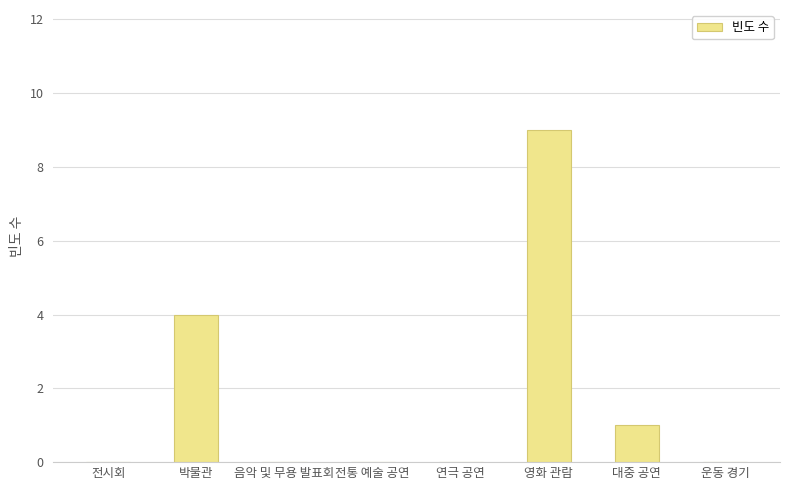

Which label corresponds to the largest value in the chart?

영화 관람